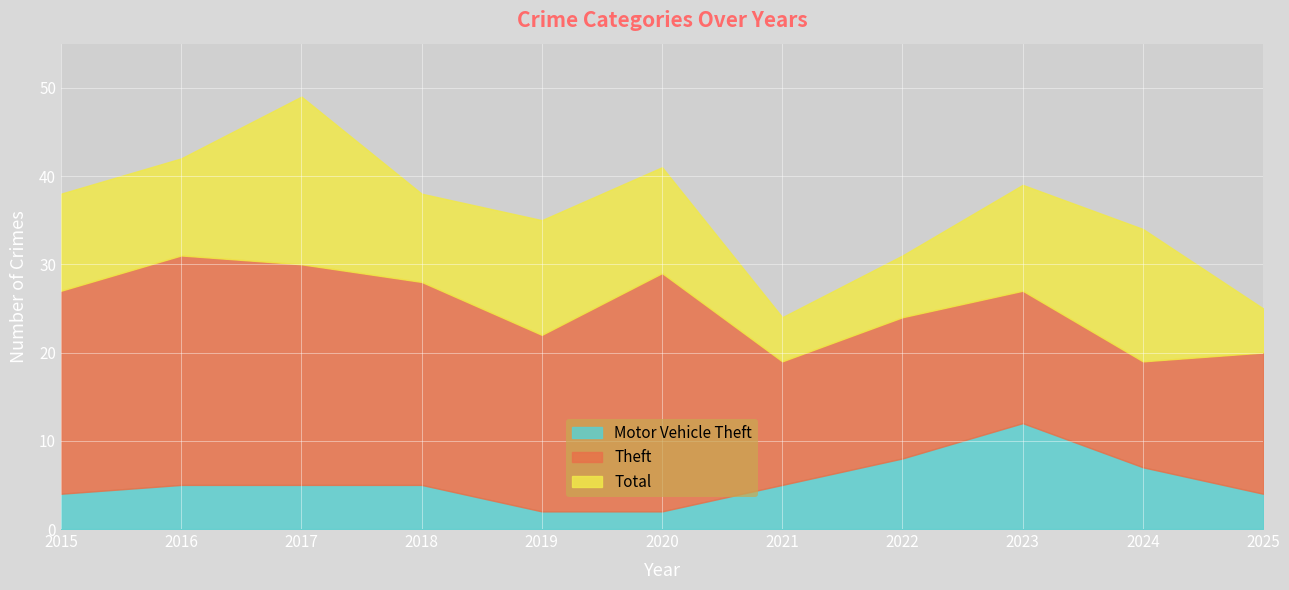

Does the chart display data point markers on the line(s)?

No